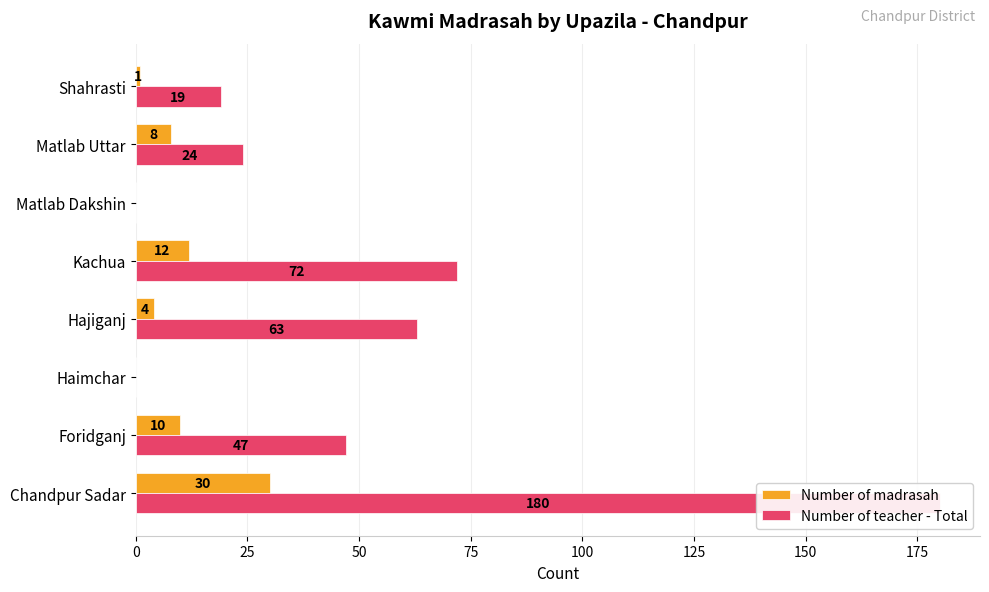

At how many categories does at least one series exceed 171?

1